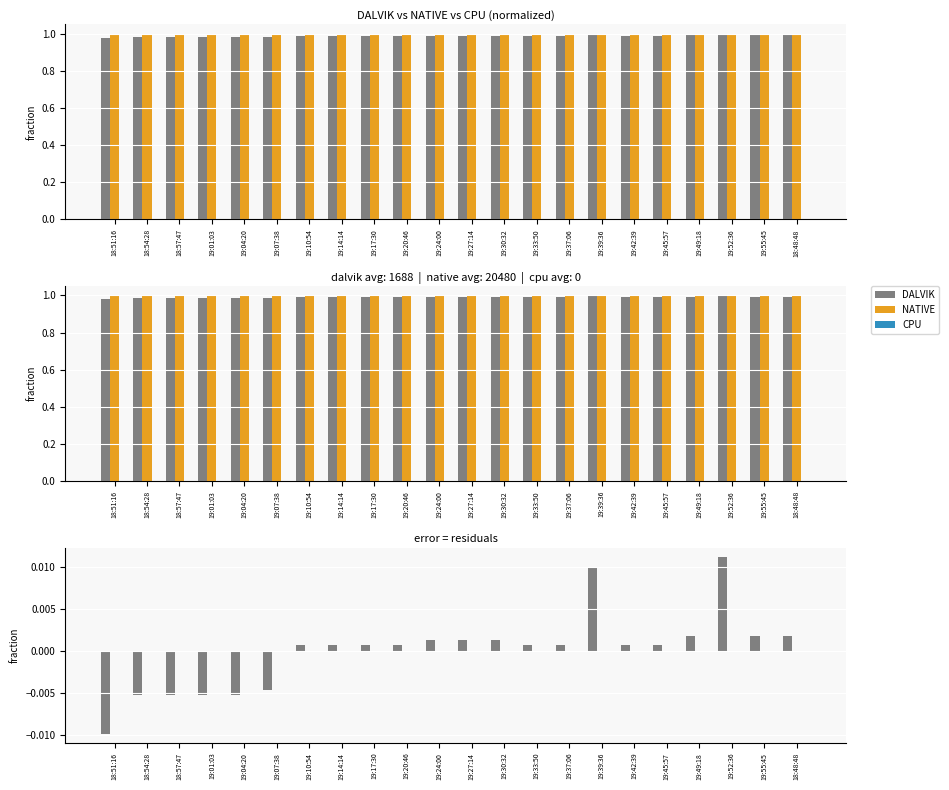

At which category is the sum across all series the highest?

19:52:36